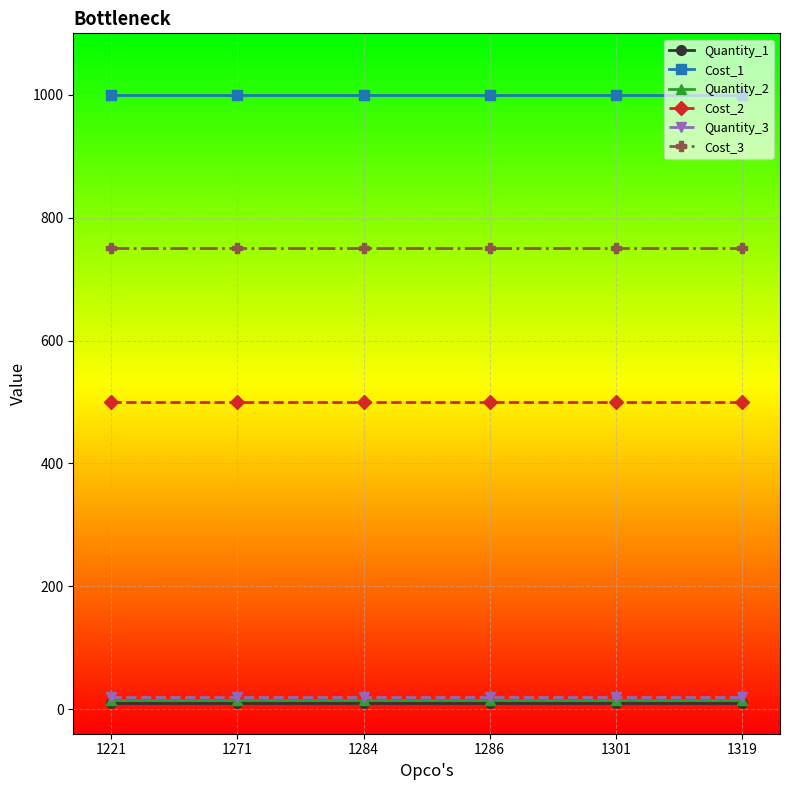

What is the minimum value shown in the chart?

10